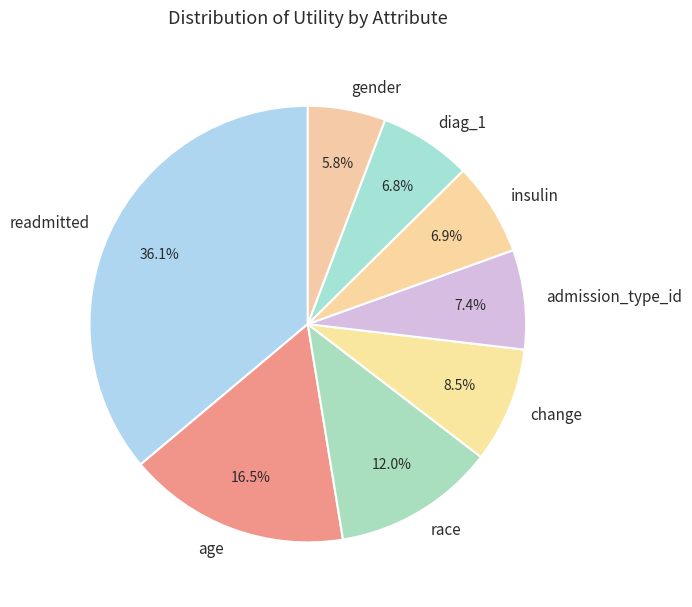

To the nearest percent, what is the combined percentage of readmitted and race?

48%